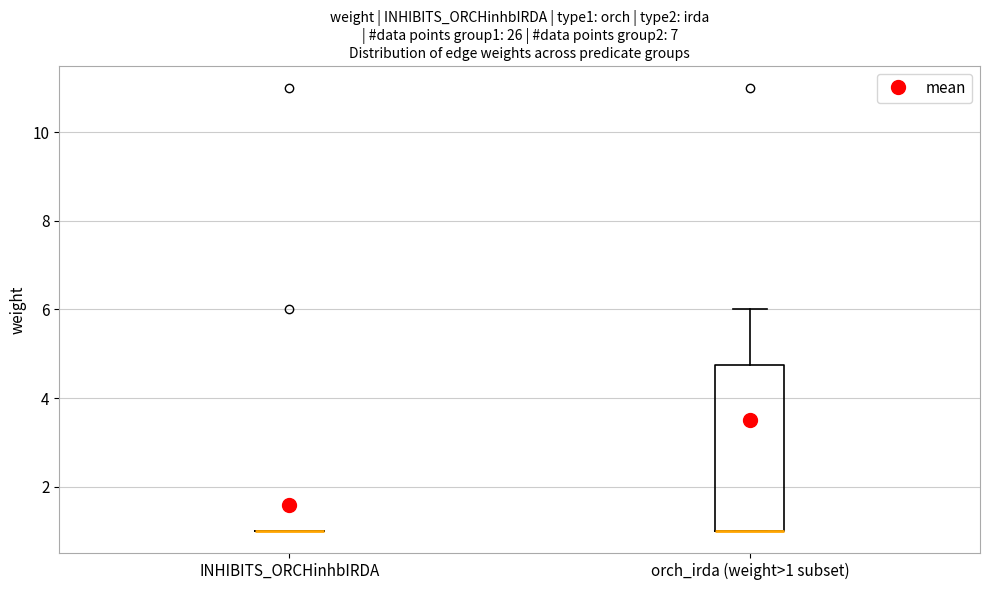

Reading left to right, transcribe this box plot: for each box, give where its median line is, the range the box spans, and where its two whiskers end, as read against the y-axis. The values are not printed on the chart, so give them approximately, as read against the axis.

INHIBITS_ORCHinhbIRDA: box collapsed to a line at 1.0, whiskers 1.0 to 1.0
orch_irda (weight>1 subset): median 1.0 (drawn on the box's lower edge), box 1.0 to 4.8, whiskers 1.0 to 6.0